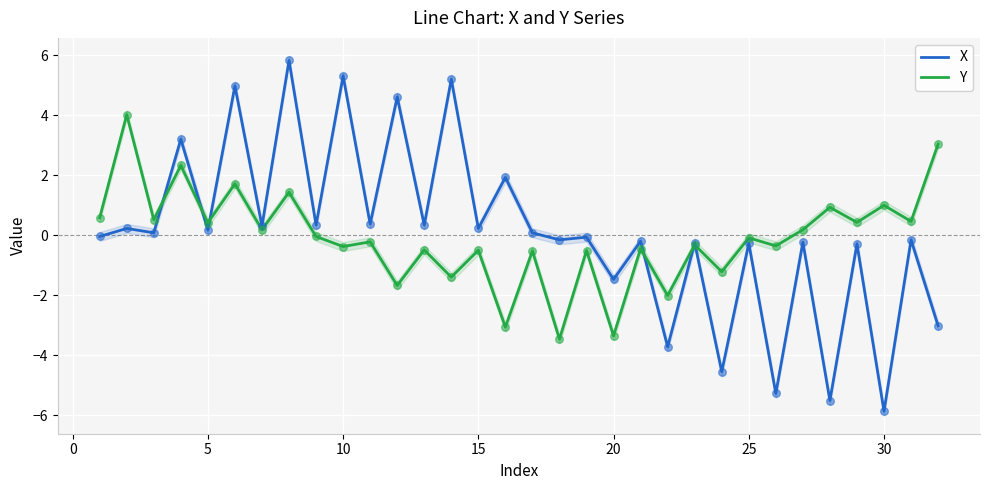

Which series reaches the minimum Y coordinate?

X